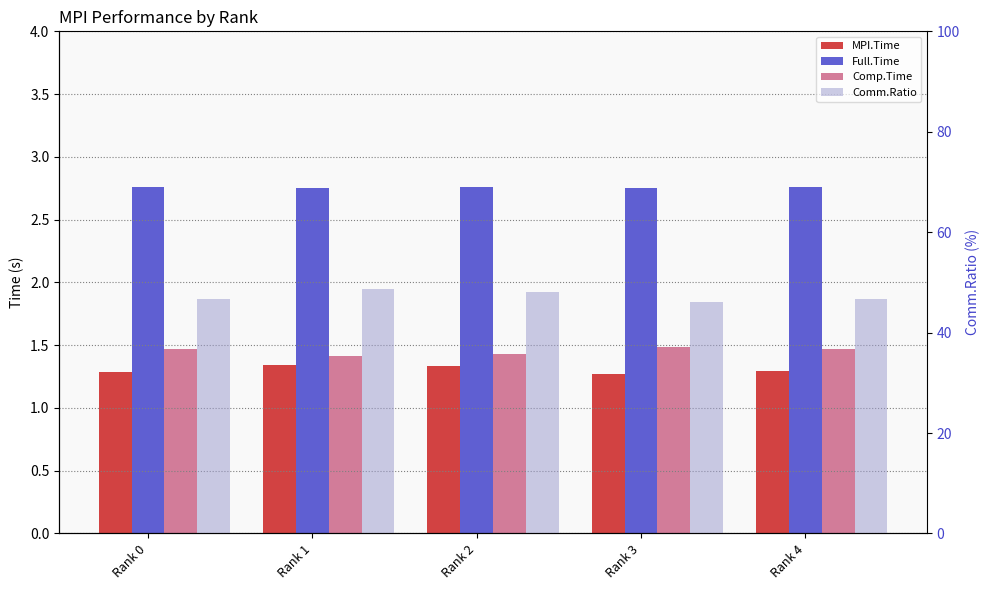

What is the value of the Comp.Time bar at the 1st from the left?

1.5